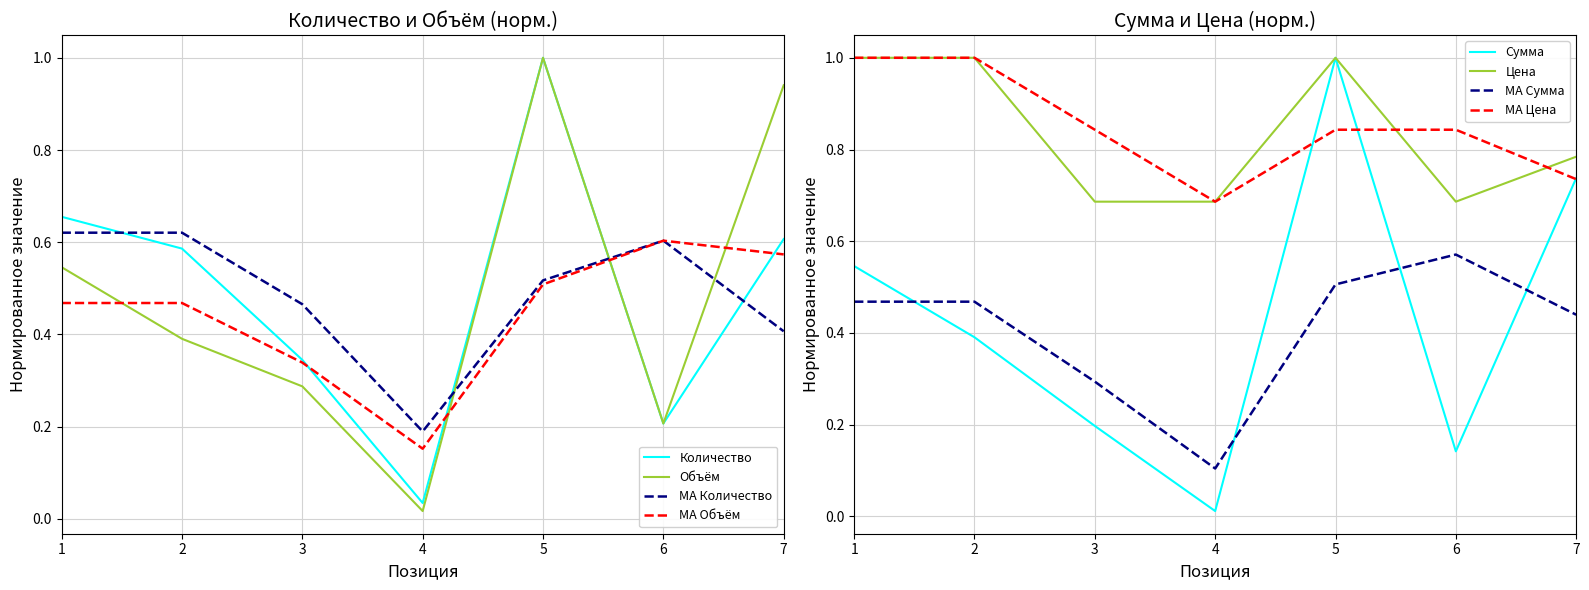

Where is Объём nearest to the value 0?

4